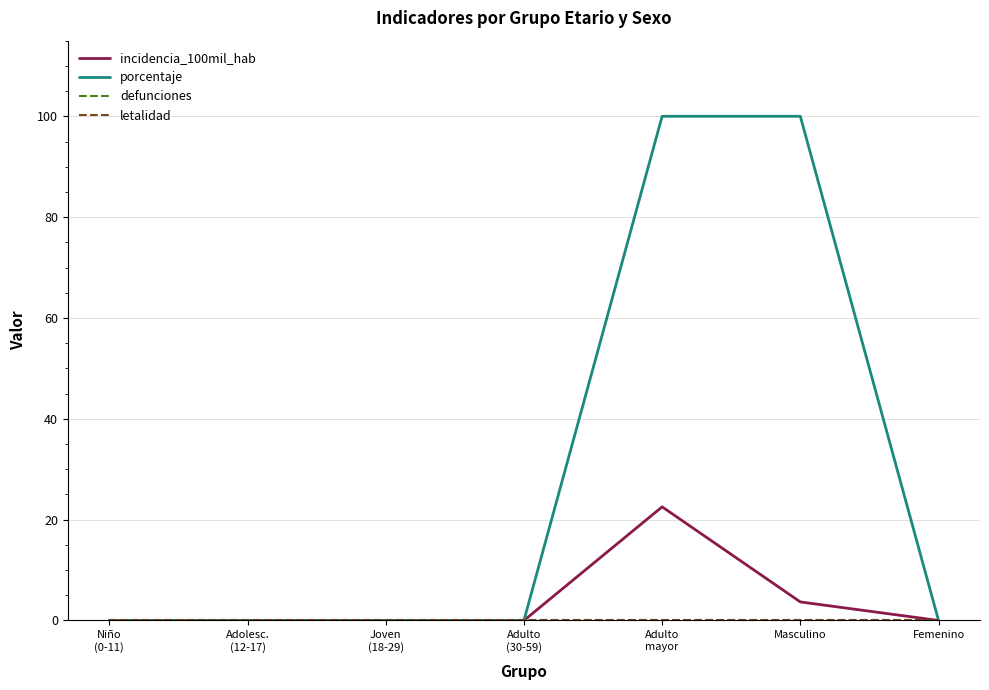

True or false: incidencia_100mil_hab and defunciones cross at least once.

False